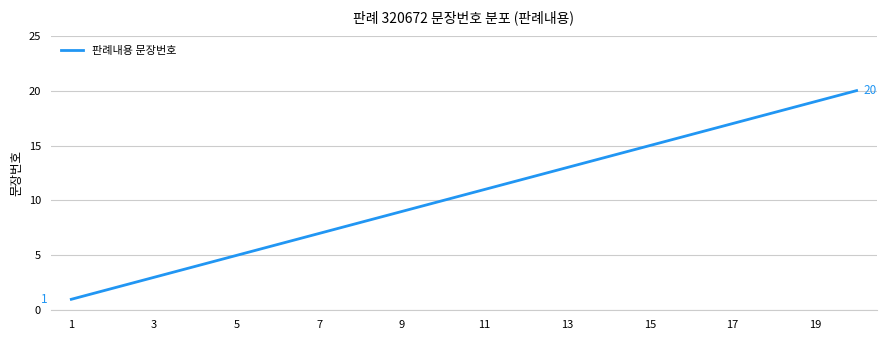

What is the difference between the maximum and minimum values?

19